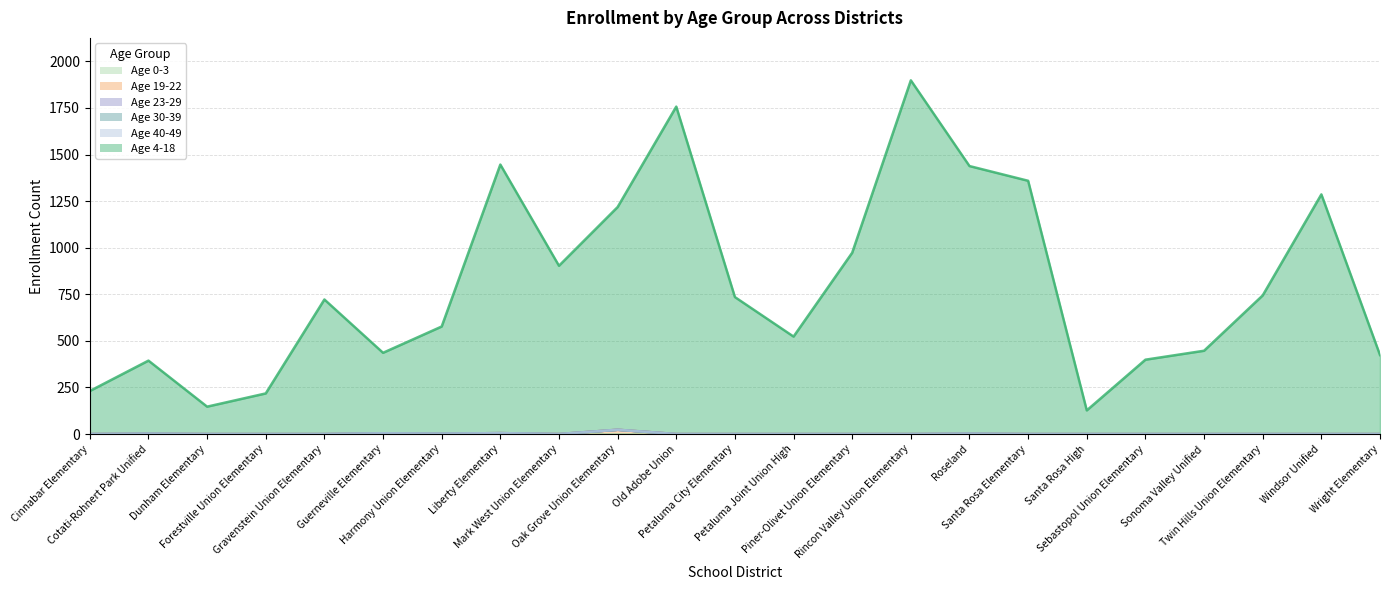

True or false: Age 23-29 and Age 30-39 intersect in this chart.

False